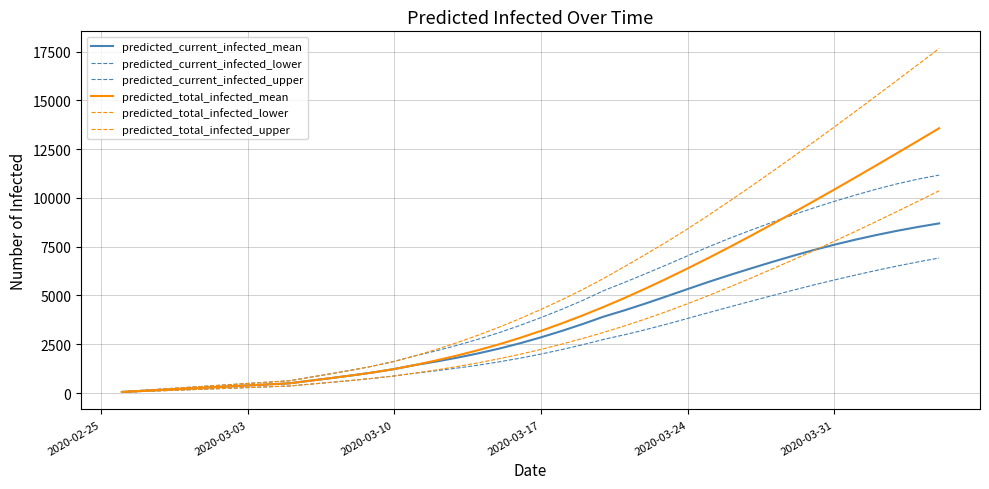

Reading left to right, what are all the values shown in this chart?

predicted_current_infected_mean: 55	111	166	222	277	332	388	443	498	634	768	907	1057	1230	1437	1614	1812	2031	2276	2550	2854	3184	3539	3919	4243	4592	4957	5329	5696	6044	6380	6707	7023	7324	7602	7859	8096	8315	8513	8693
predicted_current_infected_lower: 40	80	120	160	200	240	280	320	360	455	551	649	755	876	1020	1142	1278	1428	1597	1786	1997	2228	2479	2751	2989	3250	3530	3823	4121	4412	4699	4982	5262	5534	5795	6044	6283	6509	6722	6920
predicted_current_infected_upper: 70	140	210	280	350	420	490	560	630	812	992	1180	1384	1621	1909	2163	2445	2755	3094	3465	3866	4293	4751	5250	5677	6118	6569	7034	7494	7930	8340	8739	9121	9482	9823	10144	10446	10723	10964	11168
predicted_total_infected_mean: 55	111	166	222	277	332	388	443	498	634	768	907	1057	1230	1437	1670	1922	2197	2497	2827	3186	3572	3982	4417	4877	5360	5864	6387	6926	7481	8049	8630	9221	9821	10430	11046	11668	12297	12931	13570
predicted_total_infected_lower: 40	80	120	160	200	240	280	320	360	455	551	649	755	876	1020	1182	1358	1548	1757	1986	2237	2508	2799	3111	3445	3801	4180	4579	4998	5433	5881	6341	6811	7291	7781	8281	8791	9308	9833	10365
predicted_total_infected_upper: 70	140	210	280	350	420	490	560	630	812	992	1180	1384	1621	1909	2233	2585	2965	3374	3815	4286	4783	5311	5880	6488	7110	7748	8417	9115	9838	10573	11324	12086	12856	13638	14429	15229	16034	16843	17655